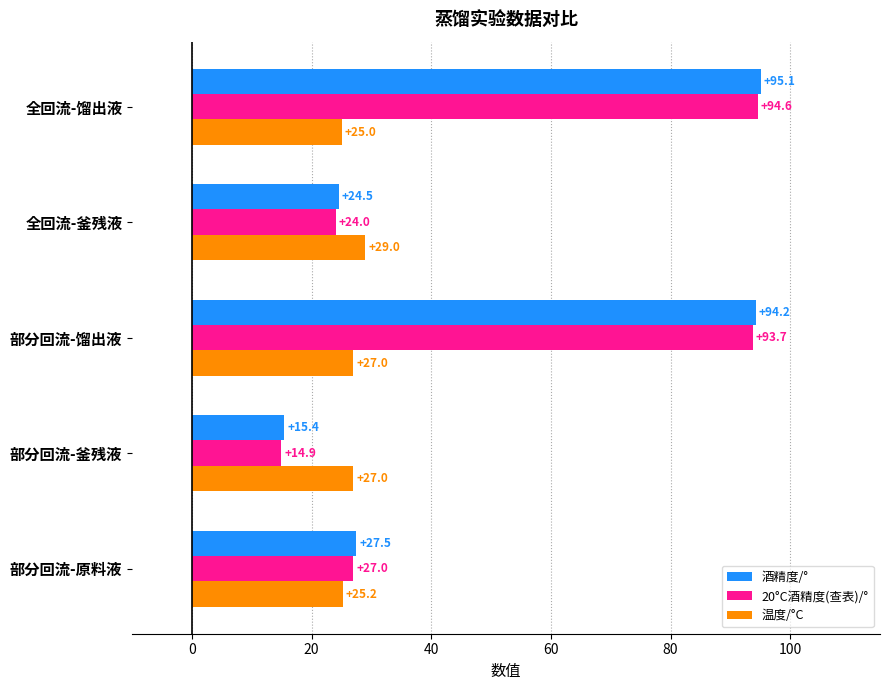

At which label does 20°C酒精度(查表)/° reach its peak?

全回流-馏出液